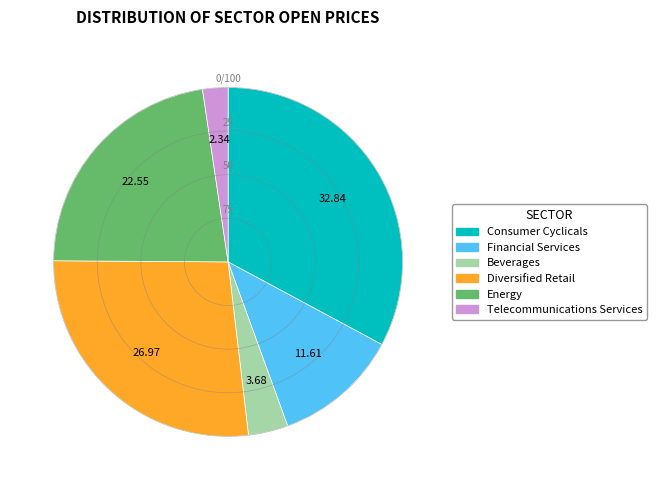

Is the sum of Telecommunications Services and Beverages greater than half?

No